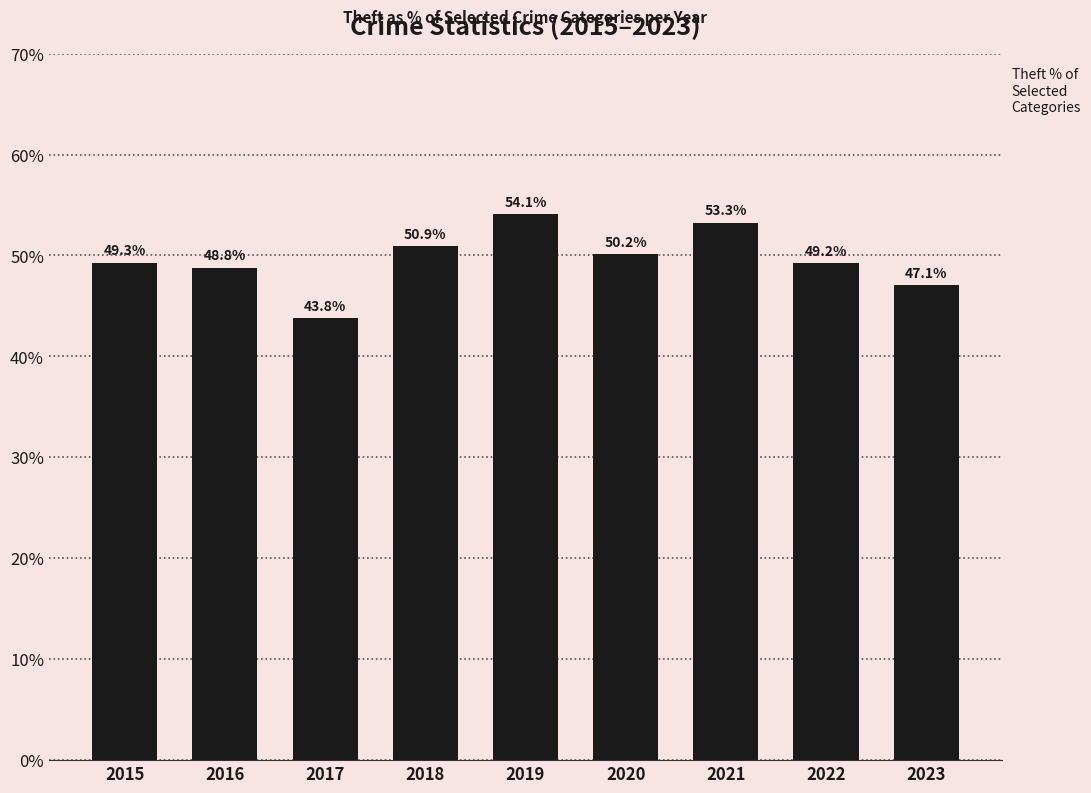

Rank the categories by value from lowest to highest.

2017, 2023, 2016, 2022, 2015, 2020, 2018, 2021, 2019